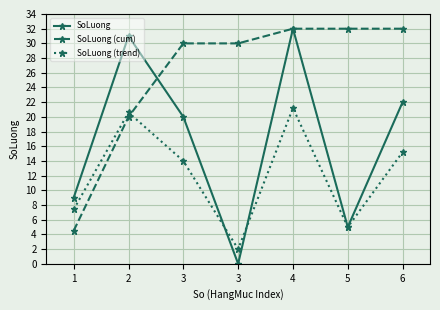

Reading right to left, what are all the values shown in this chart?

SoLuong: 6=22.0	5=5.0	4=32.0	3=0.0	3=20.0	2=31.0	1=9.0
SoLuong (cum): 6=32.0	5=32.0	4=32.0	3=30.0	3=30.0	2=20.0	1=4.5
SoLuong (trend): 6=15.2	5=5.0	4=21.2	3=2.0	3=14.0	2=20.6	1=7.4